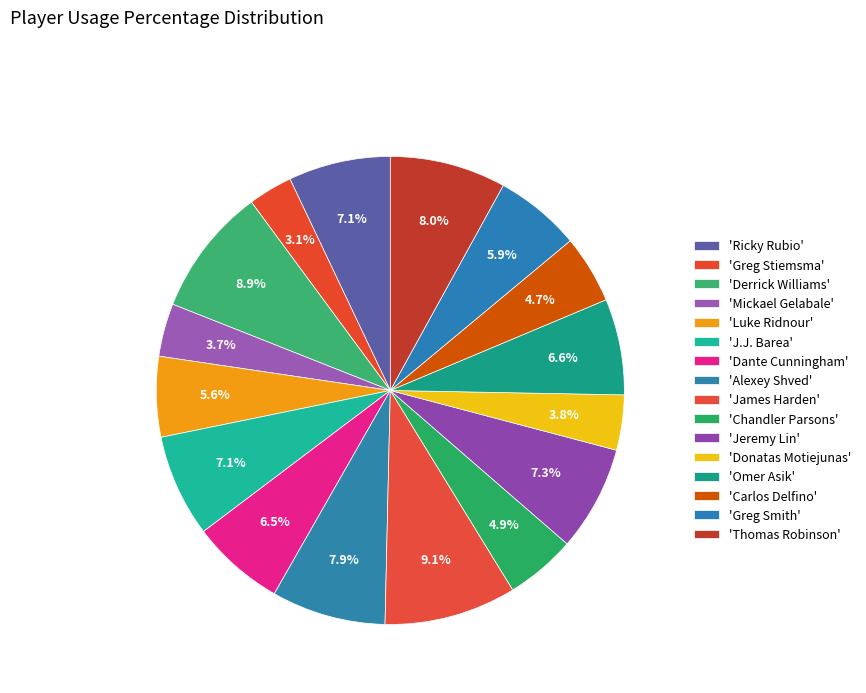

Count the number of slices in the pie.

16